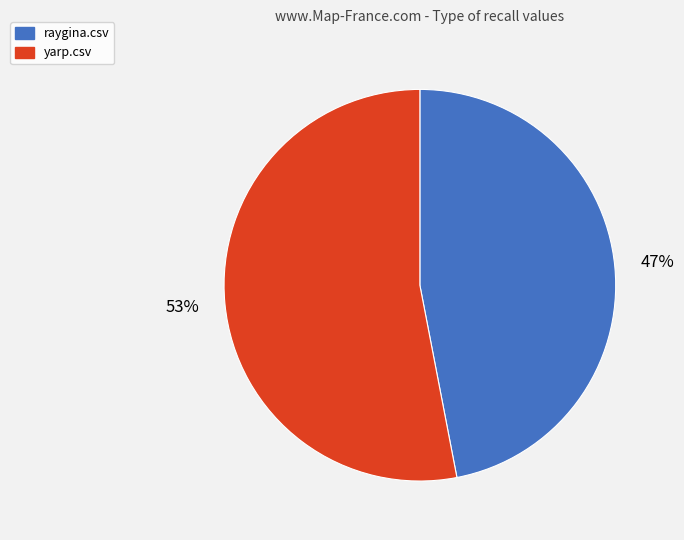

Combined, do yarp.csv and raygina.csv account for over 50%?

Yes